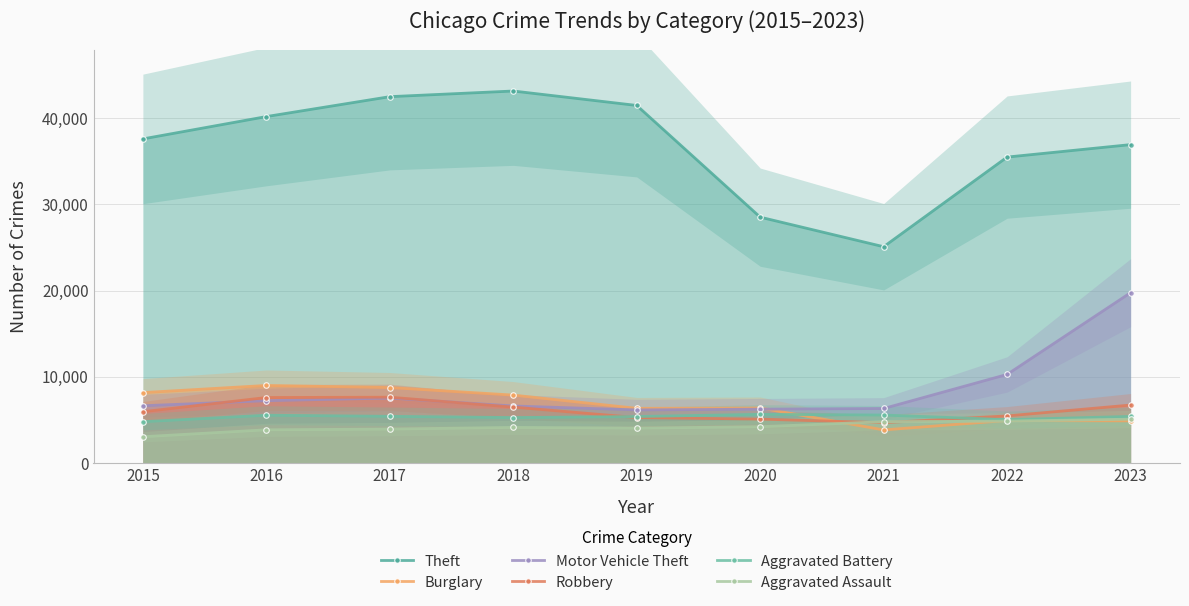

Which series has the largest total across all categories?

Theft